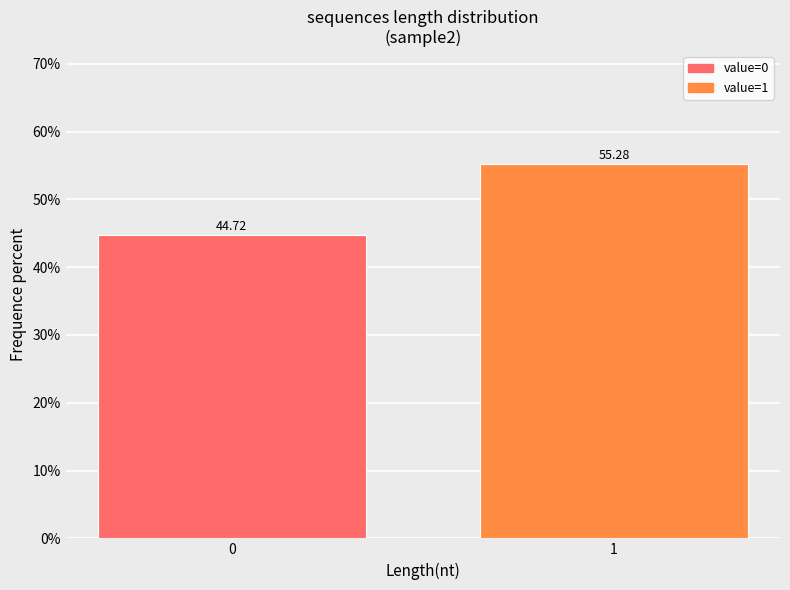

What is the change in value from 0 to 1?

+10.6